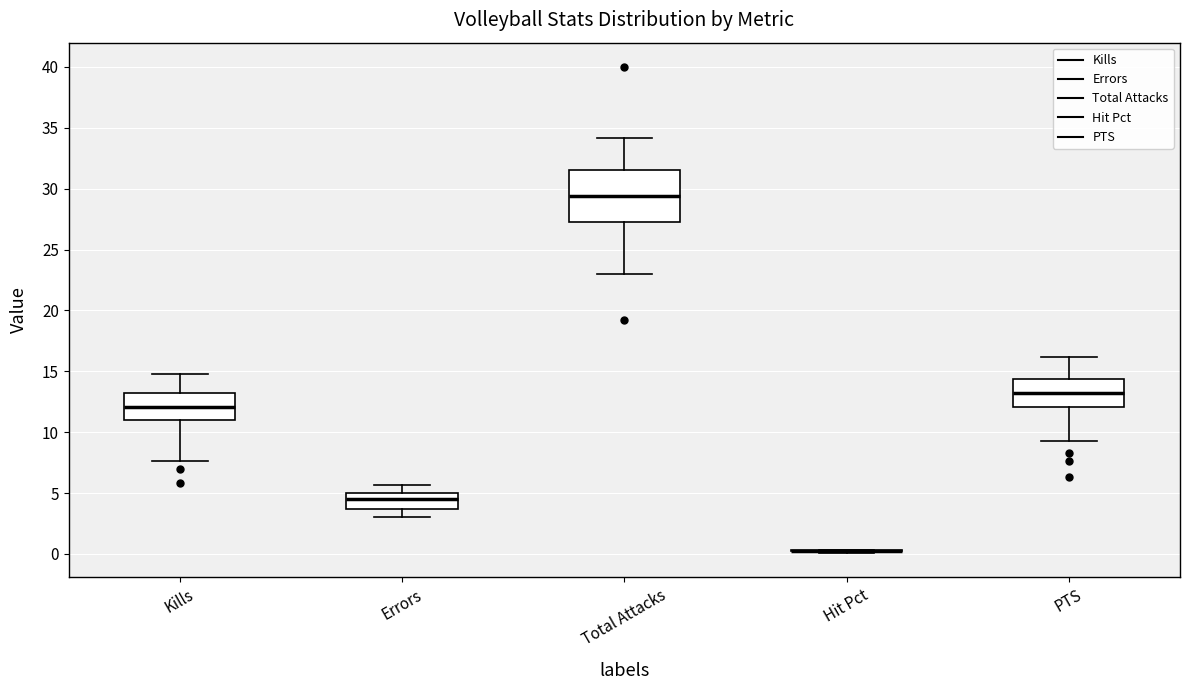

Where is the lower edge of the box for Errors on the y-axis? The values are not printed on the chart, so give them approximately, as read against the axis.

3.5